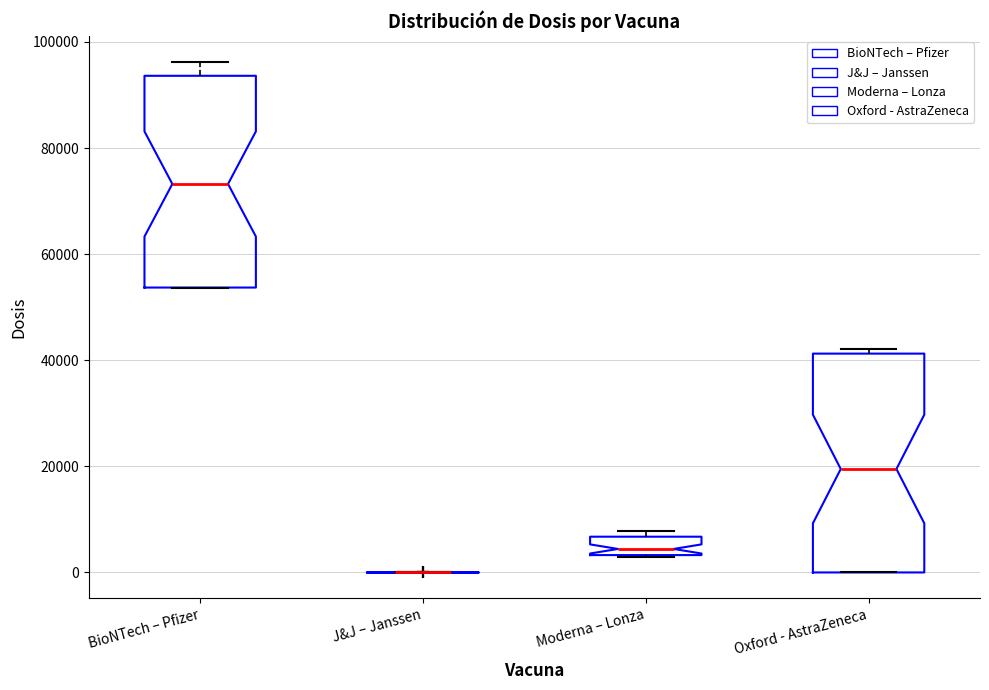

Reading left to right, read every box against the y-axis: the position of its median line, the range the box covers, and the ends of its whiskers. The values are not printed on the chart, so give them approximately, as read against the axis.

BioNTech – Pfizer: median 74000, box 54000 to 94000, whiskers 54000 to 96000
J&J – Janssen: box collapsed to a line at 0, whiskers 0 to 0
Moderna – Lonza: median 4000 (just above the box's lower edge), box 4000 to 6000, whiskers 2000 to 8000
Oxford - AstraZeneca: median 20000, box 0 to 42000, whiskers 0 to 42000 (just above the box's upper edge)